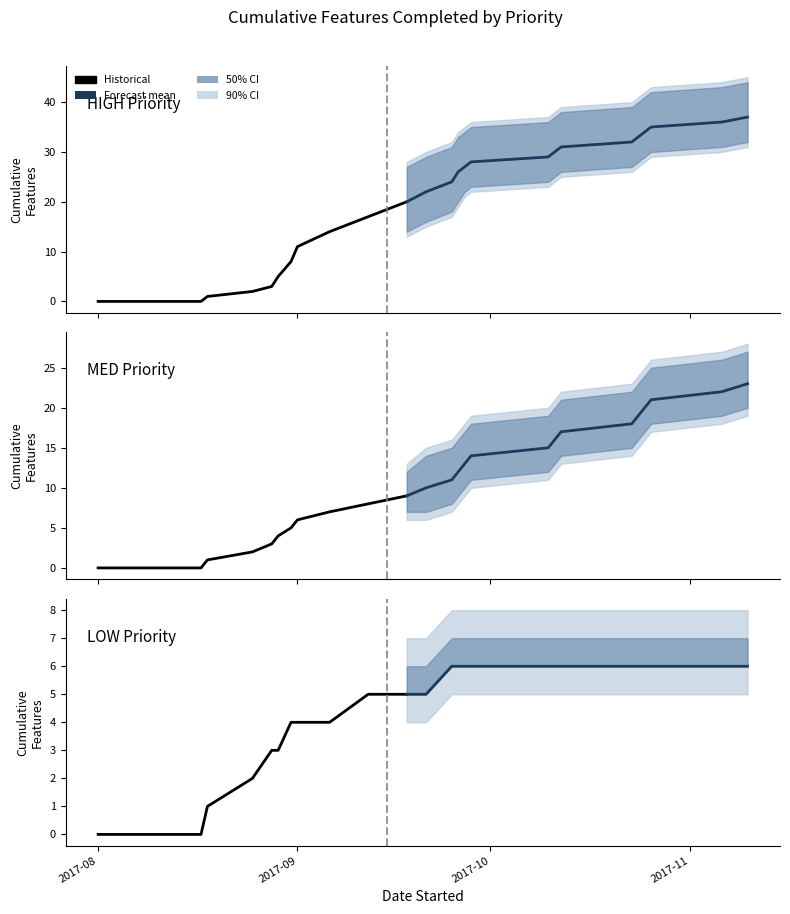

Is the value of LOW at 2017-11-10 greater than the value of MED at 2017-09-28?

No